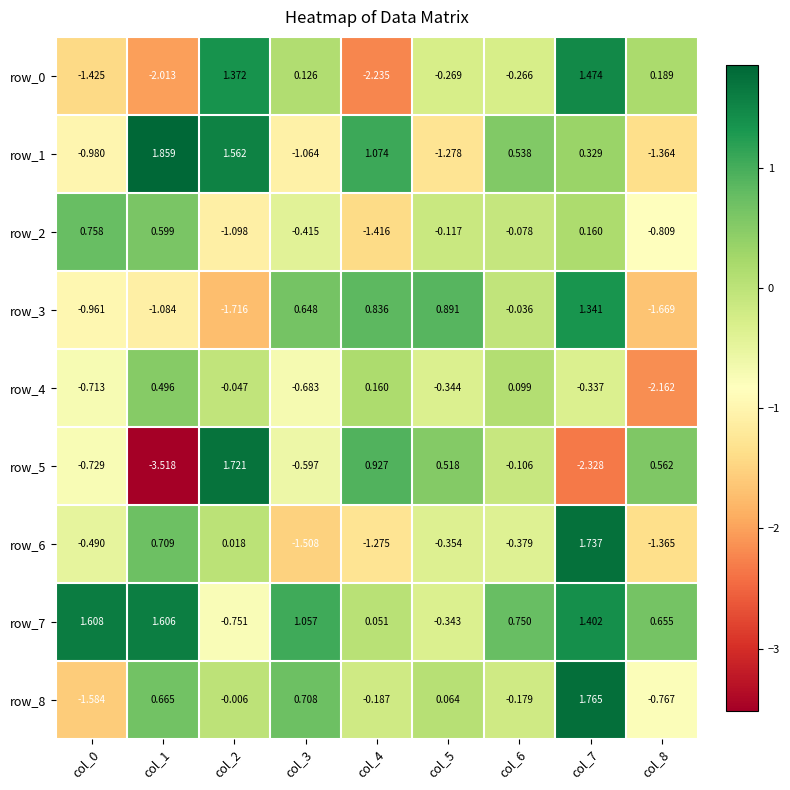

Which series has the largest total across all categories?

row_7